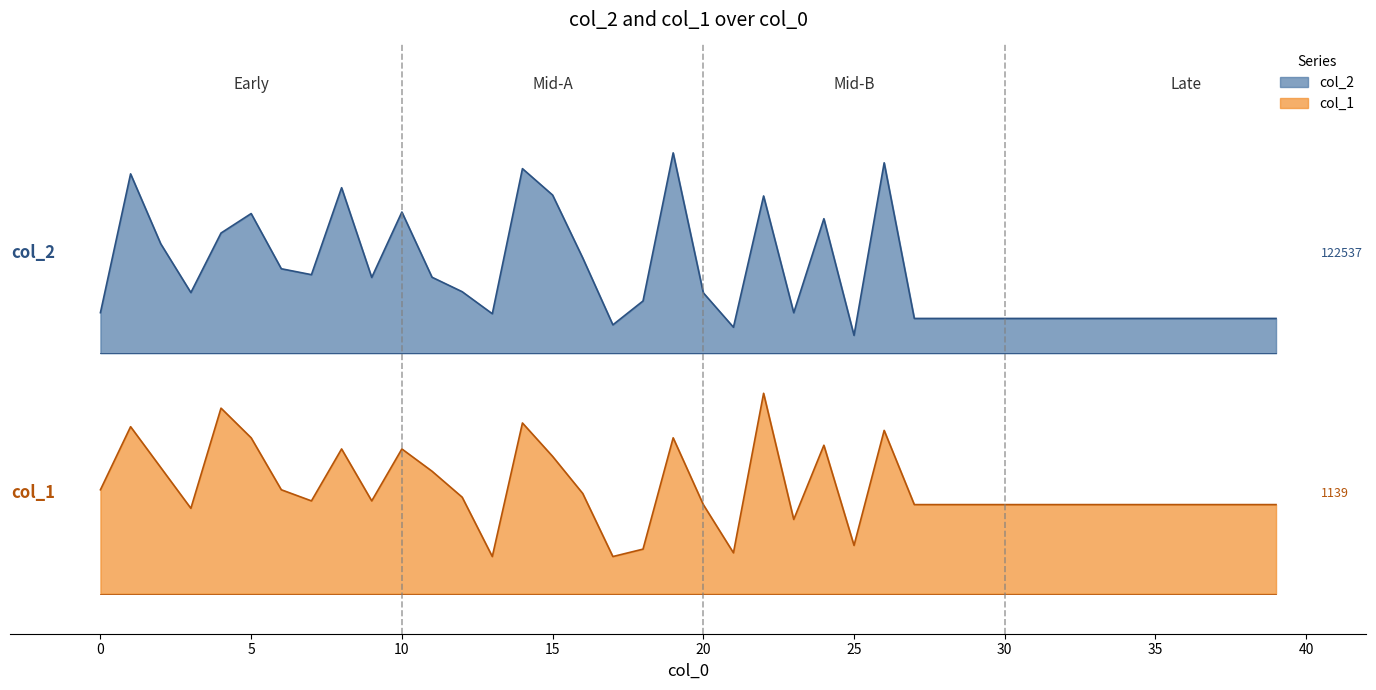

How many interior local peaks does the col_2 series have?

9